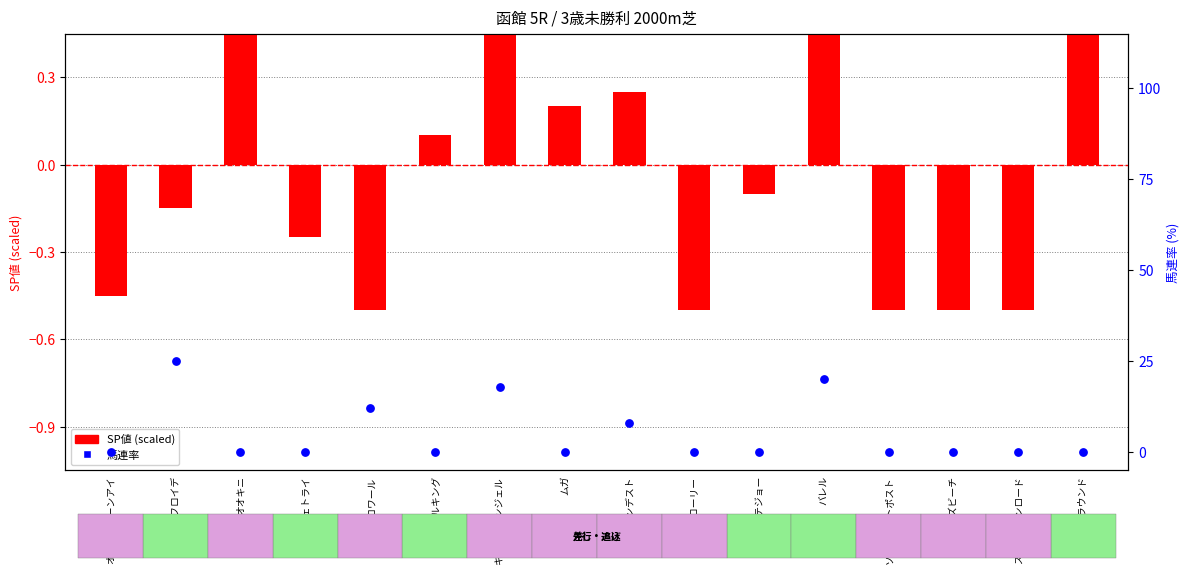

What are all the series names shown in the legend?

SP値 (scaled), 馬連率